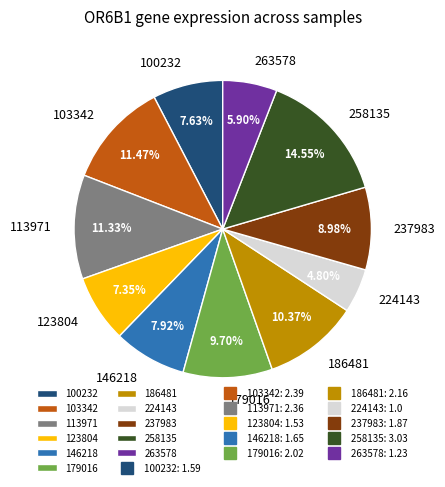

Combined, do 123804 and 186481 account for over 50%?

No